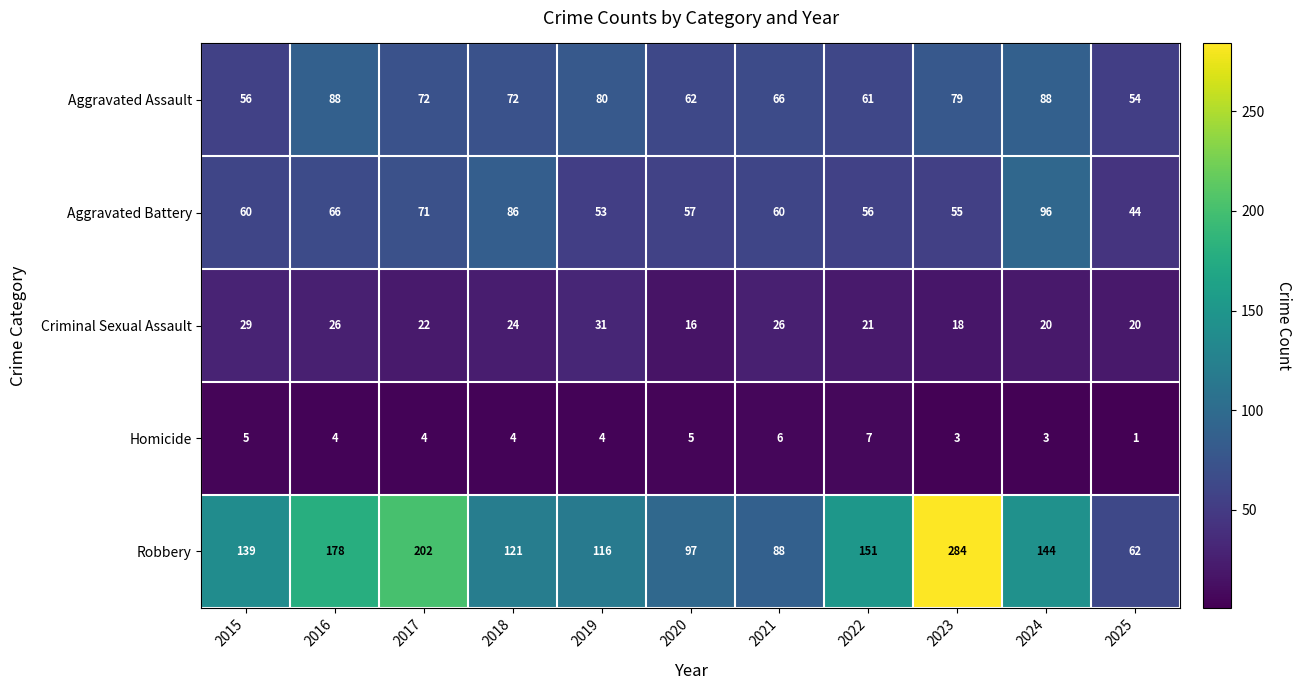

The Criminal Sexual Assault series shows 18 at 2023. True or false?

True